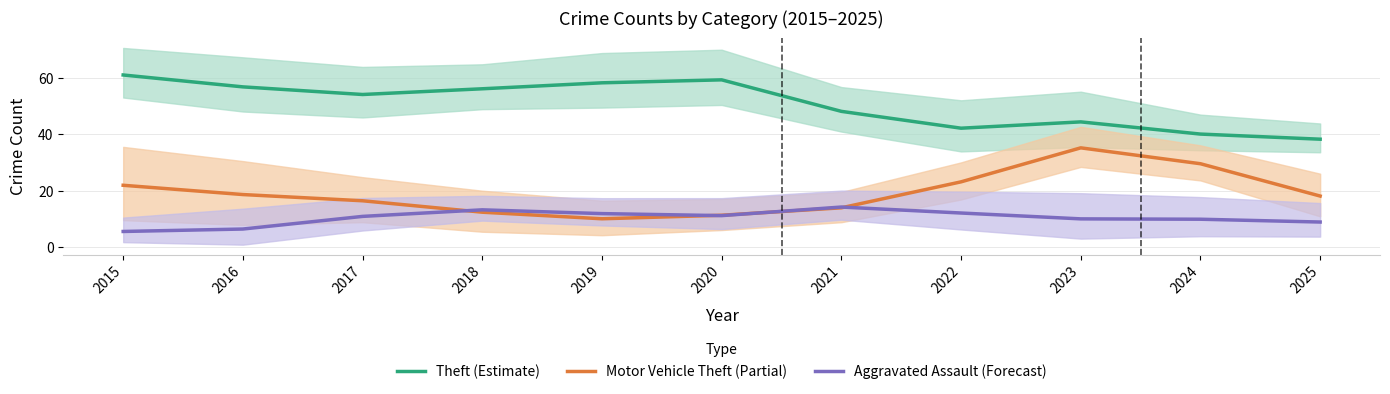

What is the maximum value shown in the chart?

61.2